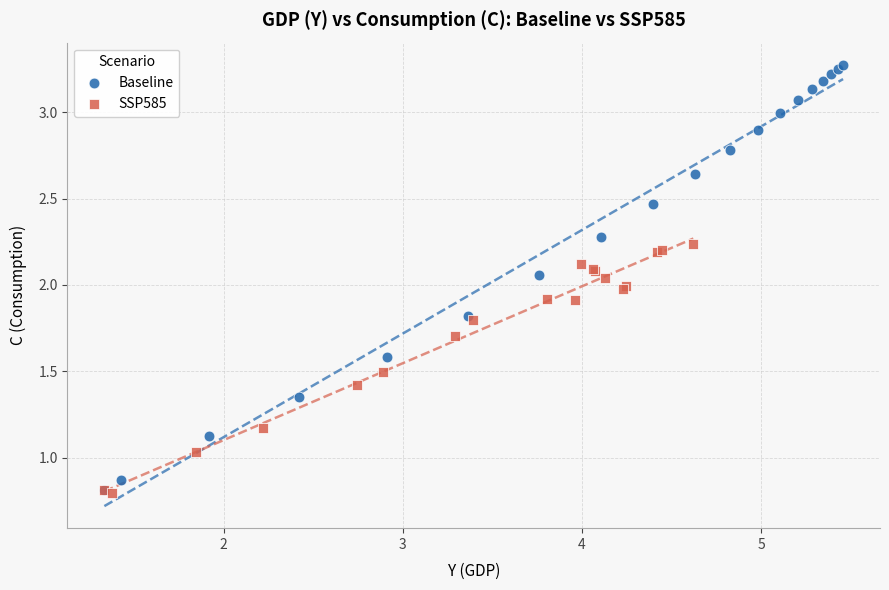

Which series has the widest spread of Y values?

Baseline